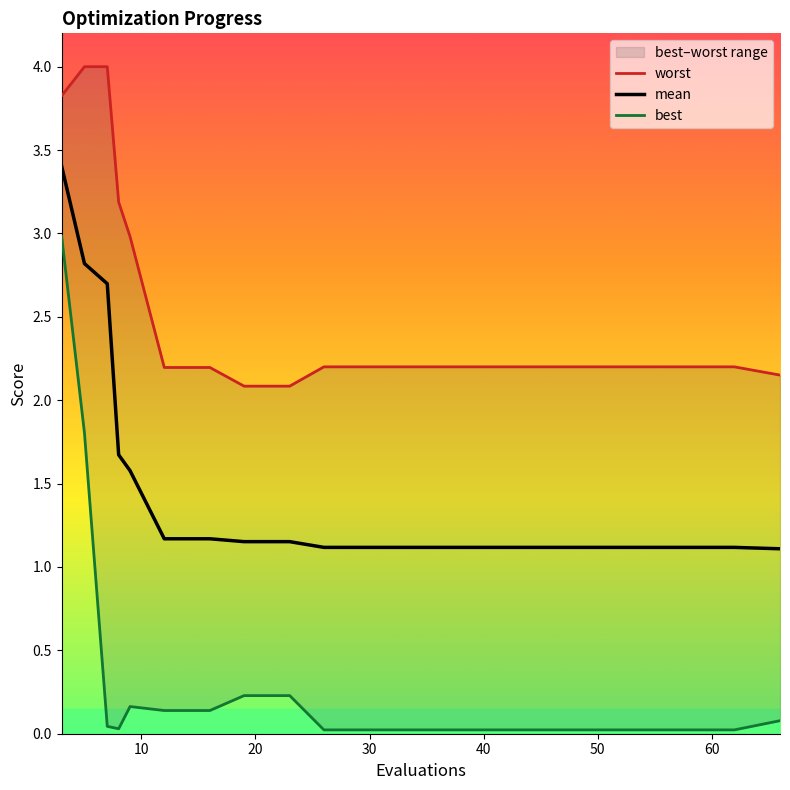

True or false: worst and best cross at least once.

False